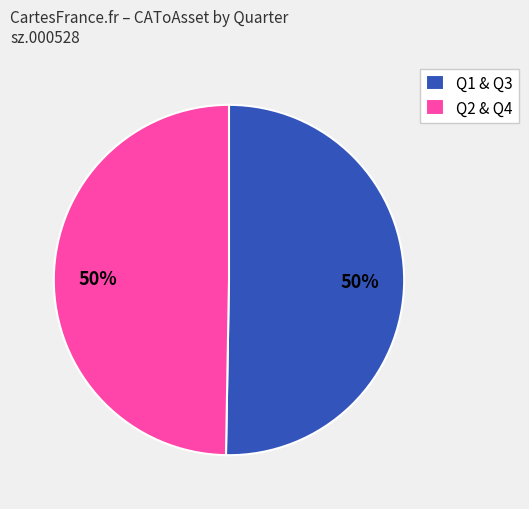

Is the sum of Q1 & Q3 and Q2 & Q4 greater than half?

Yes